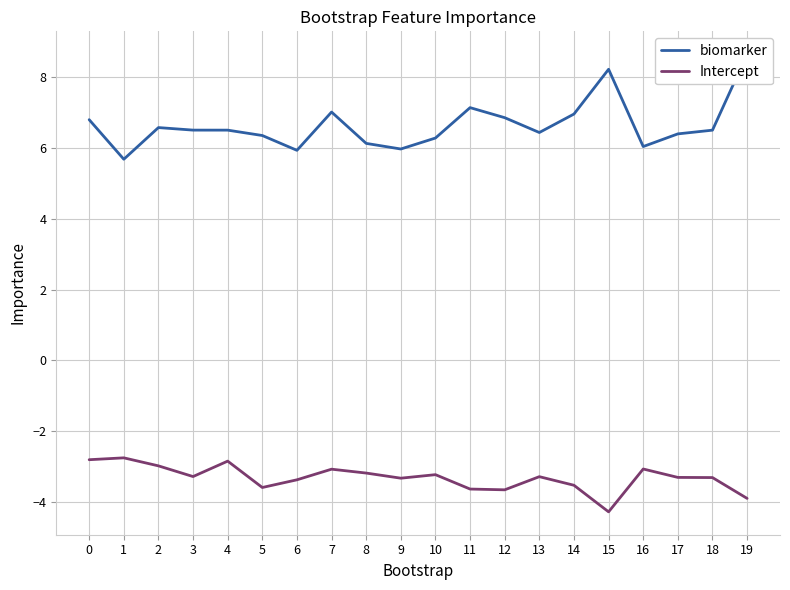

Does the chart display data point markers on the line(s)?

No